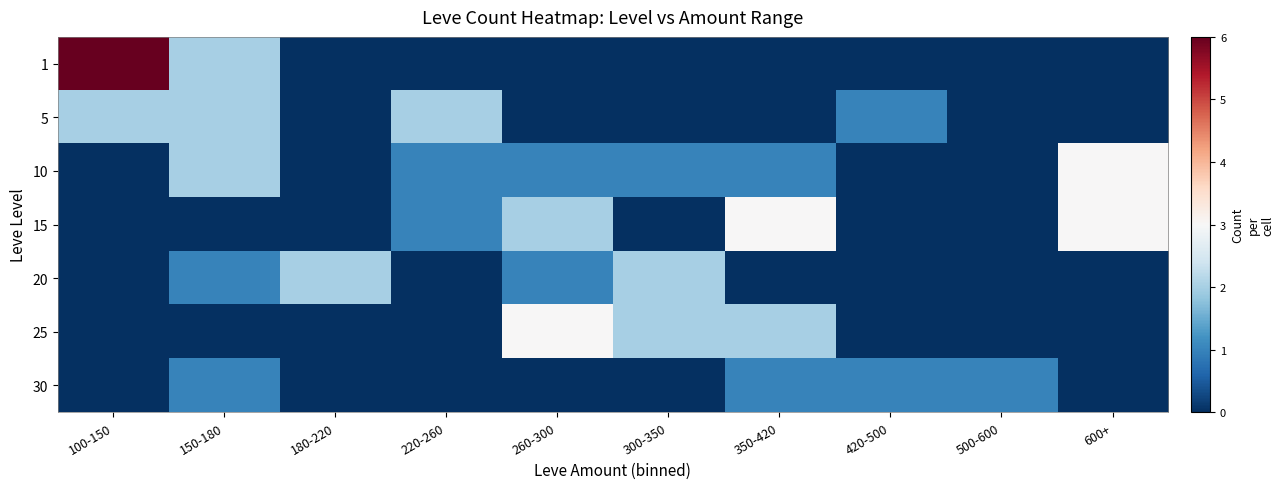

Between 600+ and 100-150, which is larger?

100-150